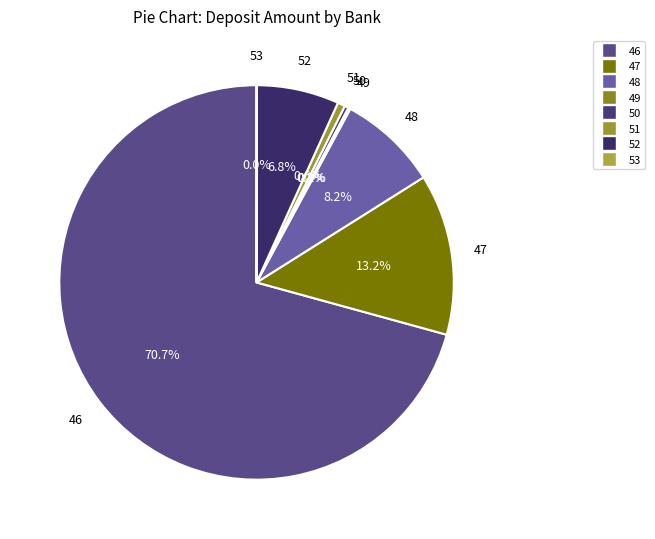

What is the largest slice in the pie chart?

46